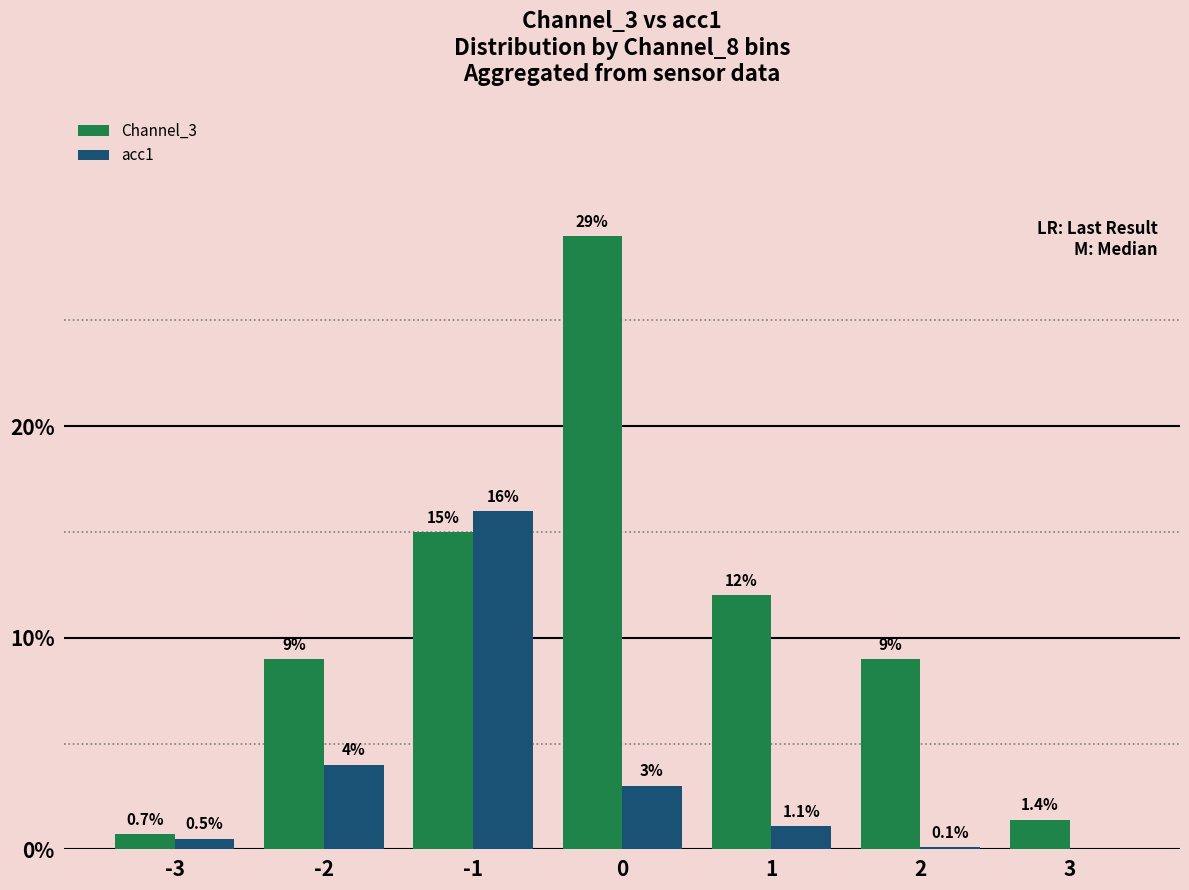

Reading left to right, transcribe all the data shown in this chart.

Channel_3: -3=0.7	-2=9.0	-1=15.0	0=29.0	1=12.0	2=9.0	3=1.4
acc1: -3=0.5	-2=4.0	-1=16.0	0=3.0	1=1.1	2=0.1	3=0.0